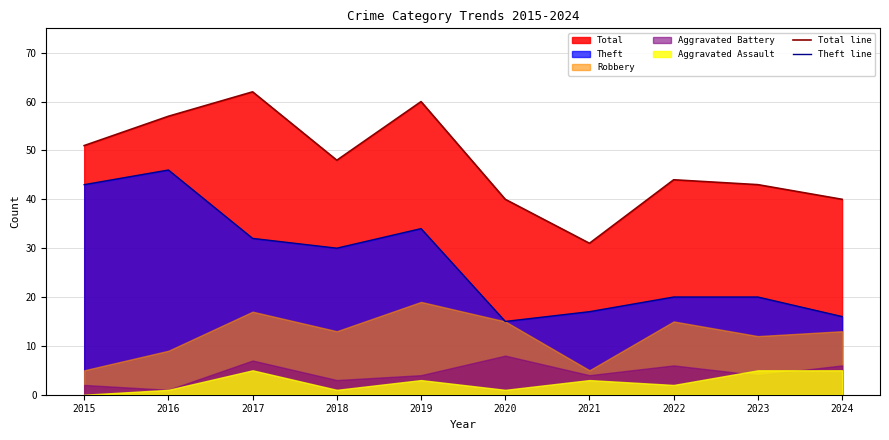

True or false: Theft line and Total line intersect in this chart.

False